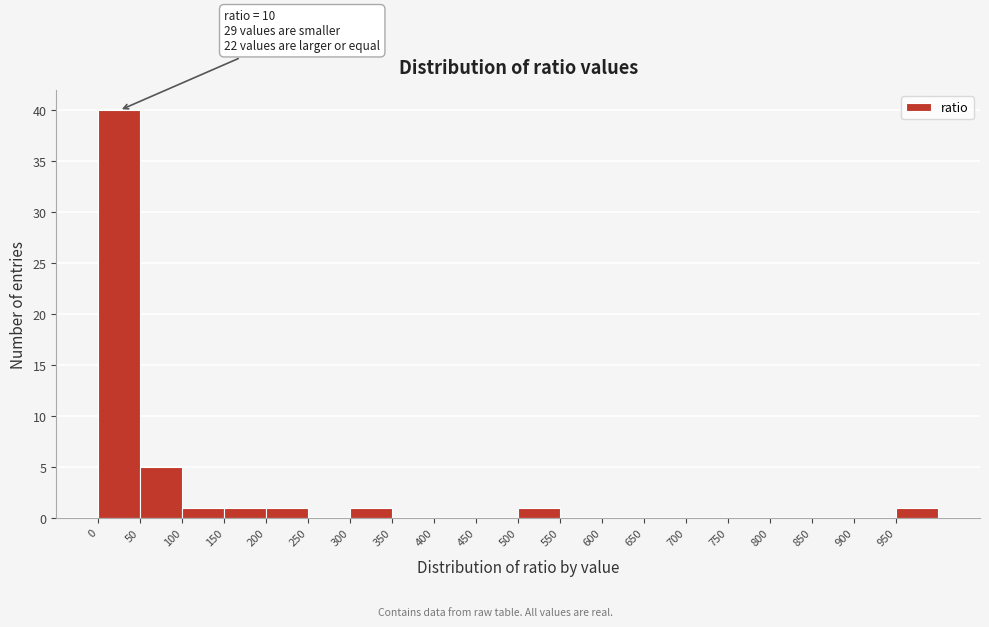

Which range on the x-axis has the tallest bar?

0 to 50